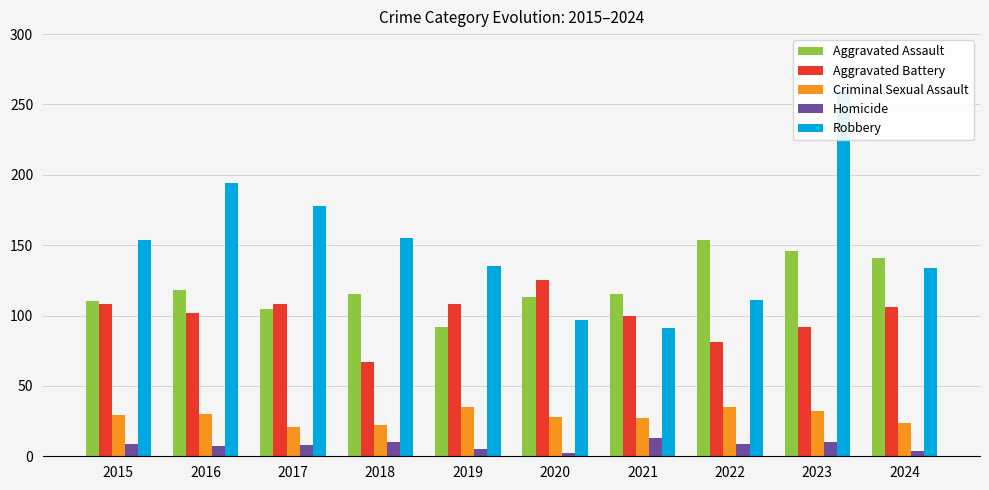

List the series in order of their peak value, highest first.

Robbery, Aggravated Assault, Aggravated Battery, Criminal Sexual Assault, Homicide